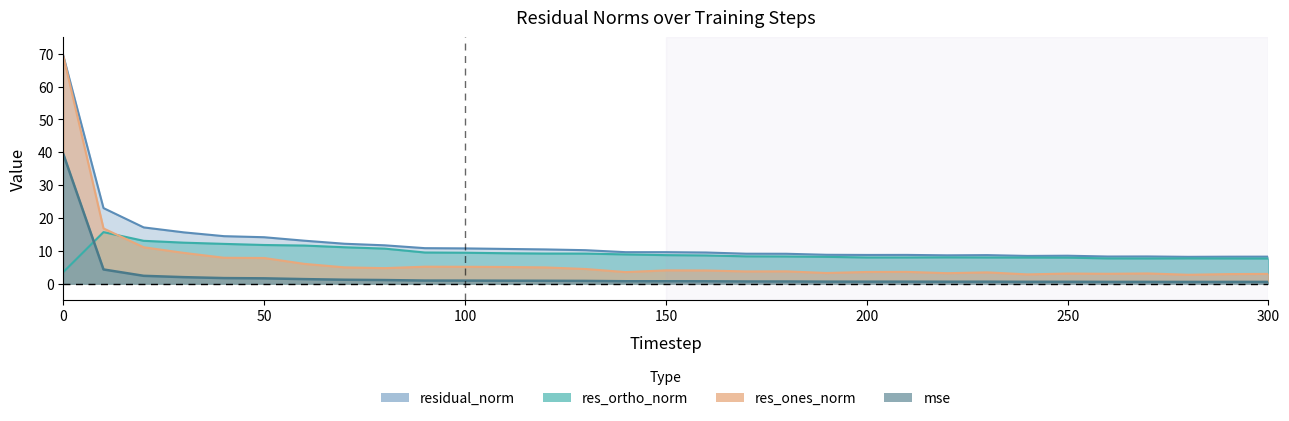

What is the total value across all series at 220?

20.5